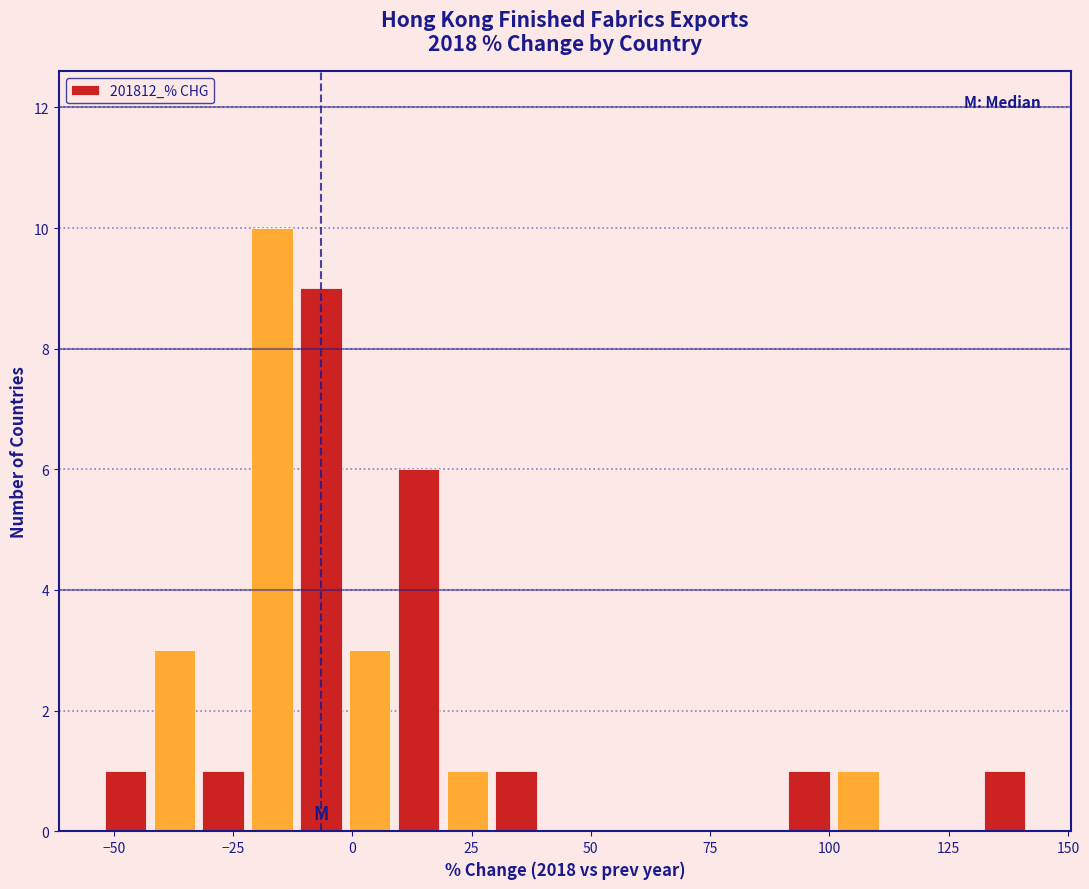

Around what value on the x-axis is the tallest bar? Give the approximate position of its centre, as read against the axis.

-15